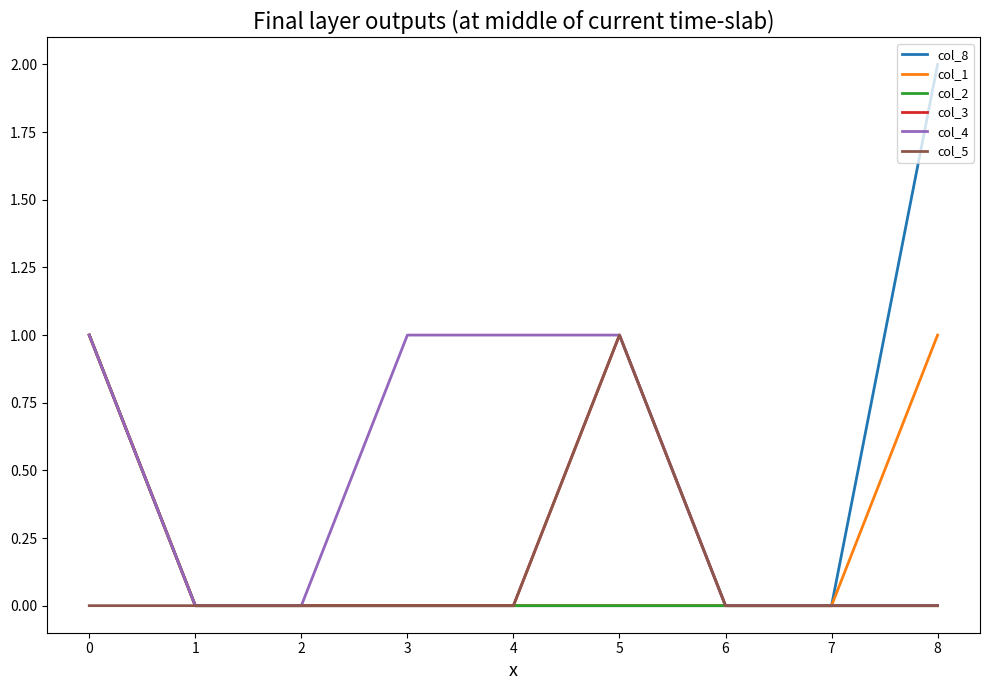

The value of col_1 at 5 is 0. True or false?

True